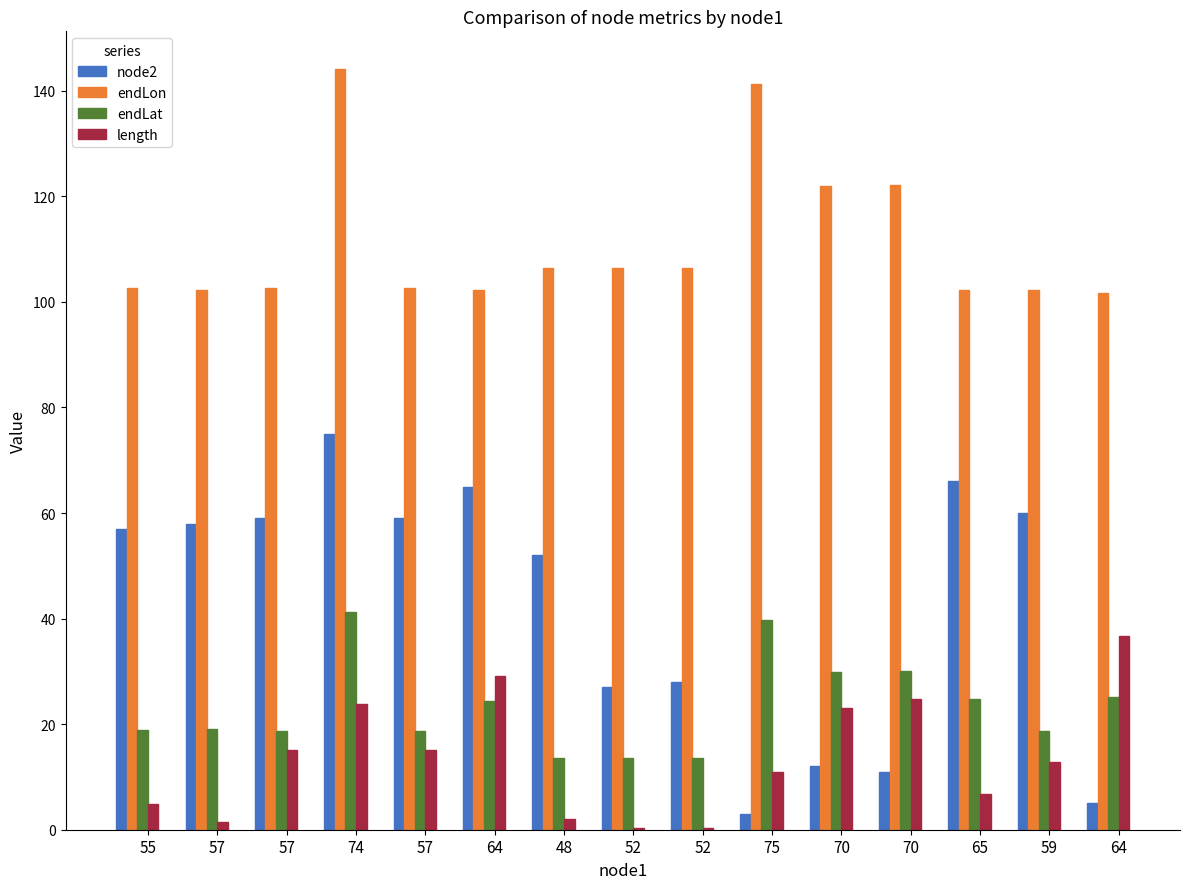

What is the minimum value for endLat?

13.5